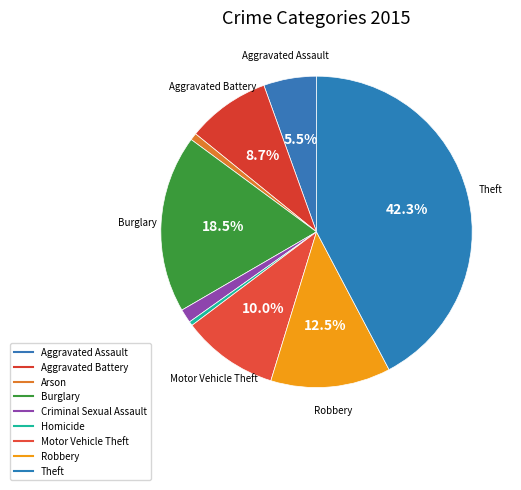

How many segments does this pie chart have?

9